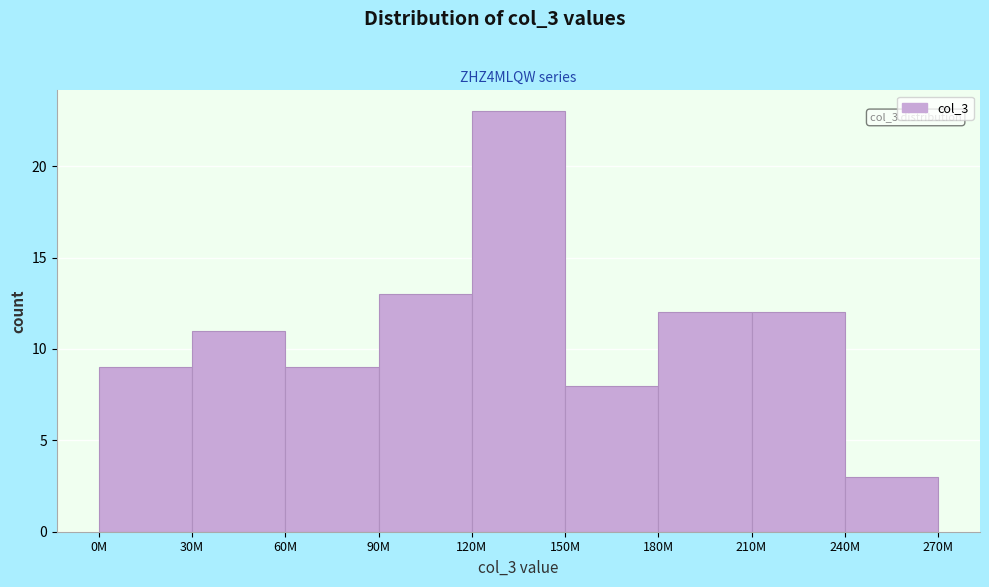

Reading left to right, transcribe all the data shown in this chart.

0M=9	30M=11	60M=9	90M=13	120M=23	150M=8	180M=12	210M=12	240M=3